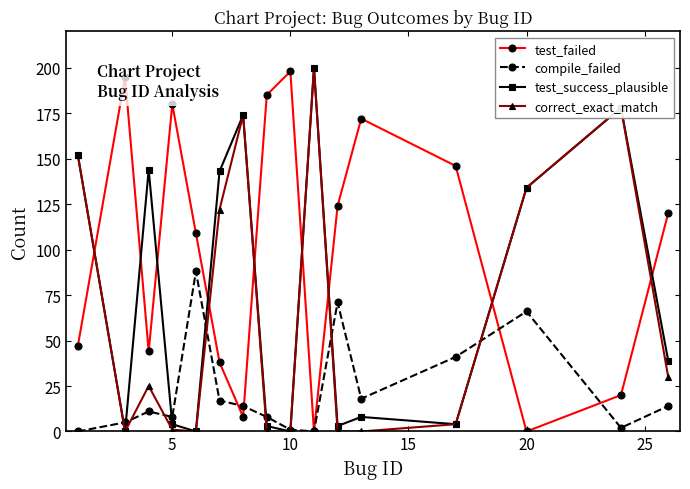

Which series has the largest total across all categories?

test_failed